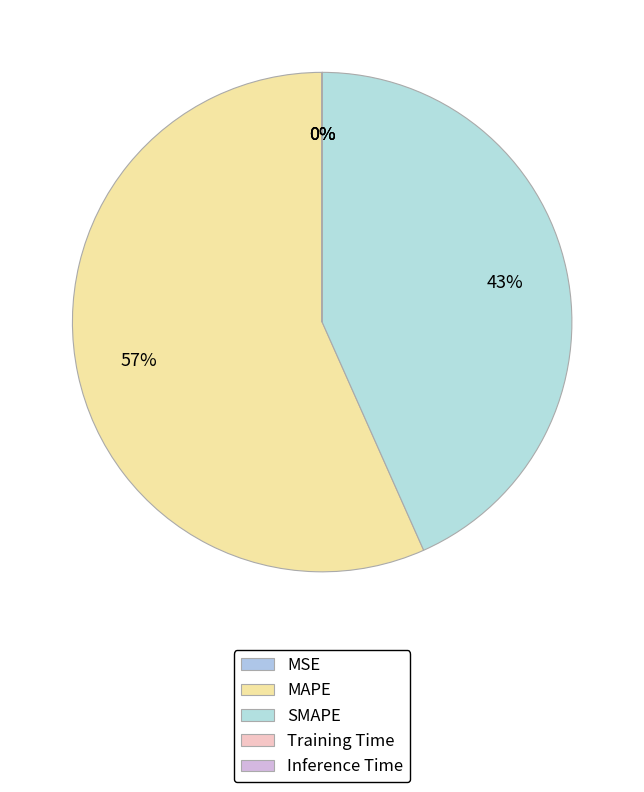

Is it true that SMAPE is 43% of the pie?

True